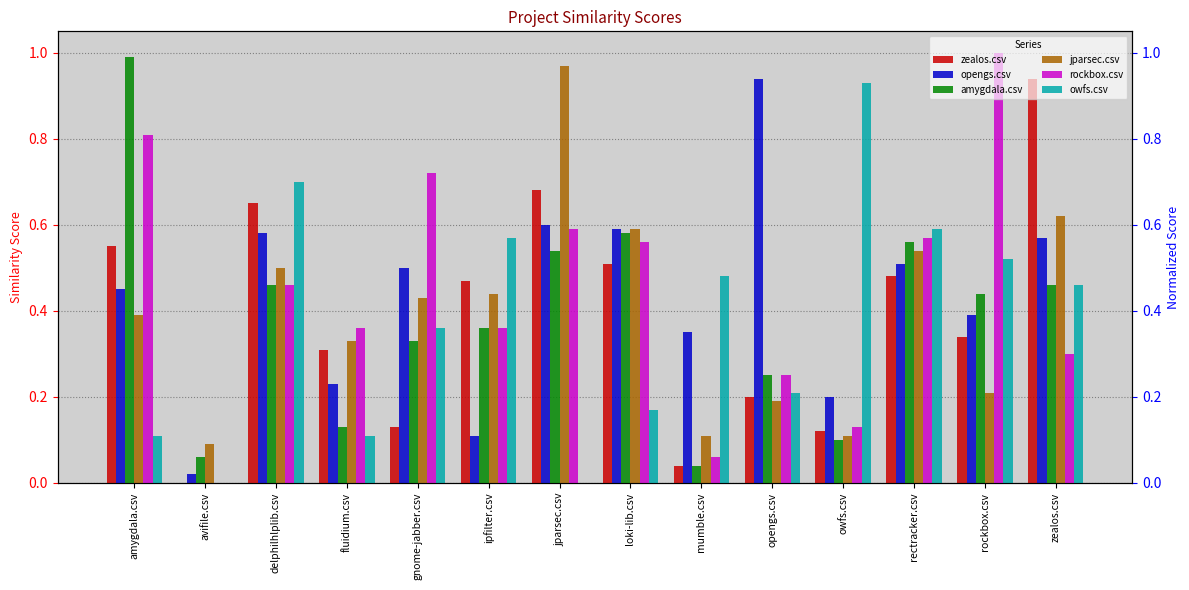

Is it true that rockbox.csv equals 0.4 at rectracker.csv?

False